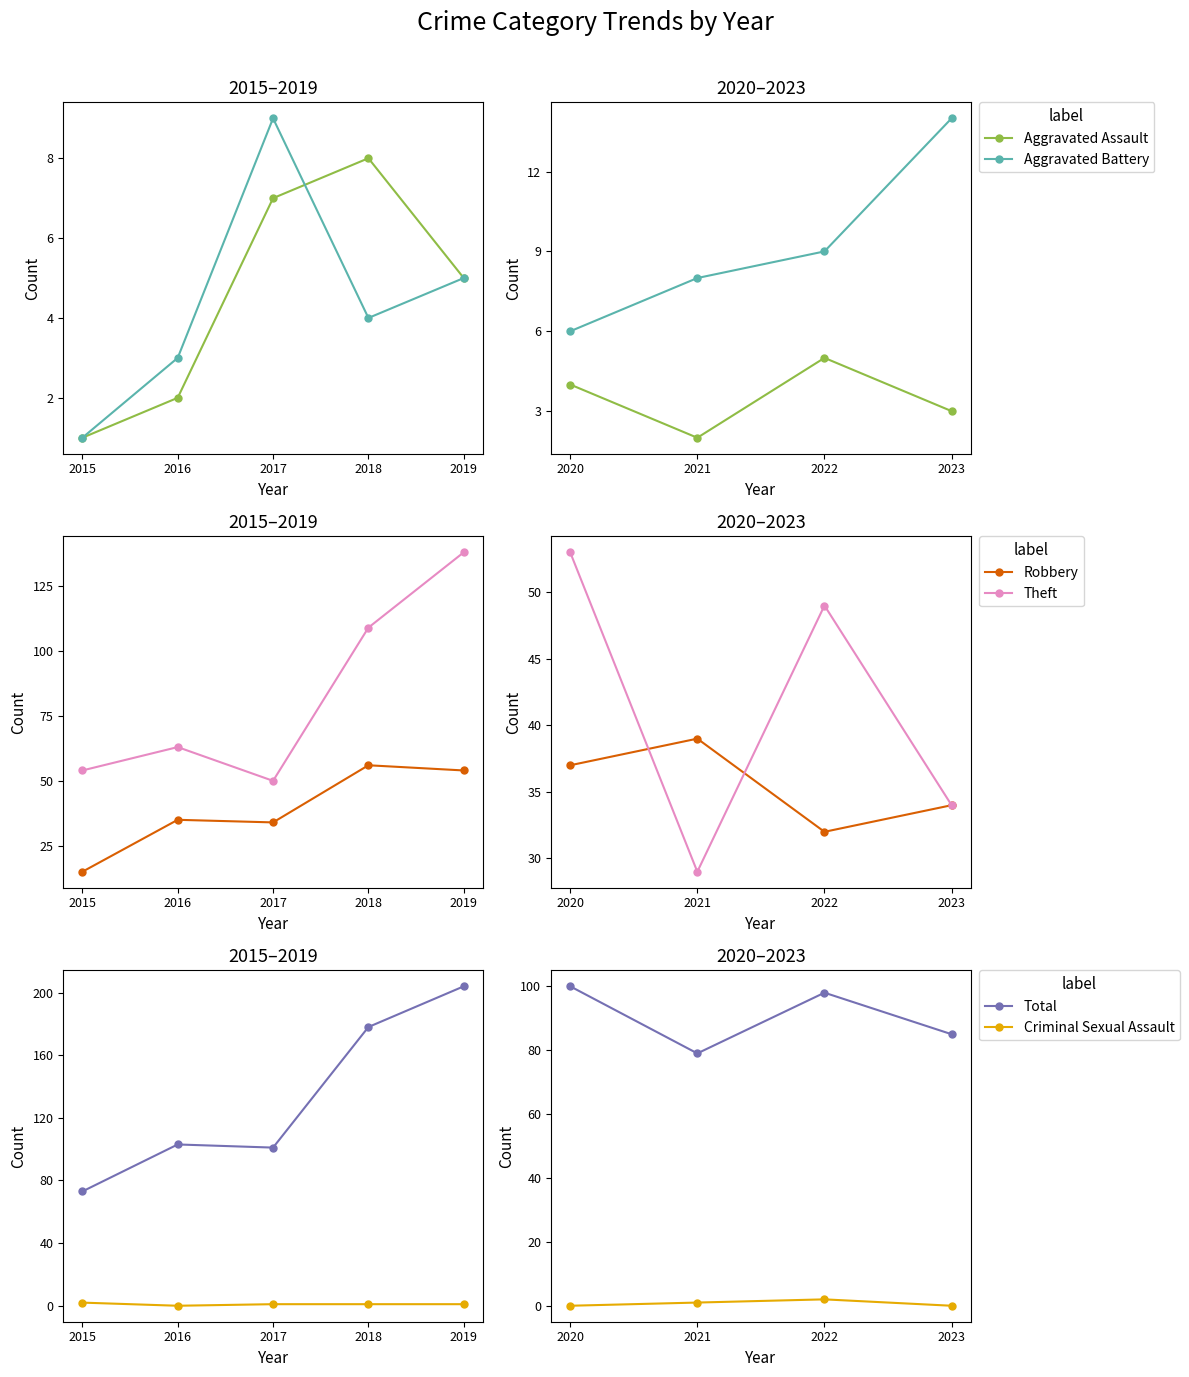

True or false: Robbery has more than 0 points higher than both neighbors.

True